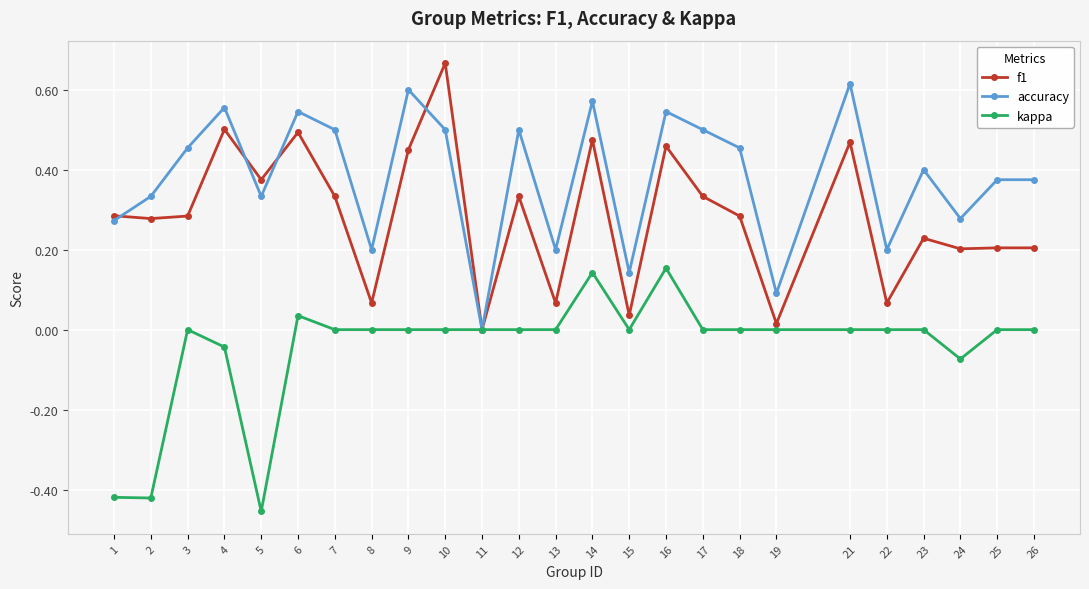

Which series changed the most between 7 and 19?

accuracy